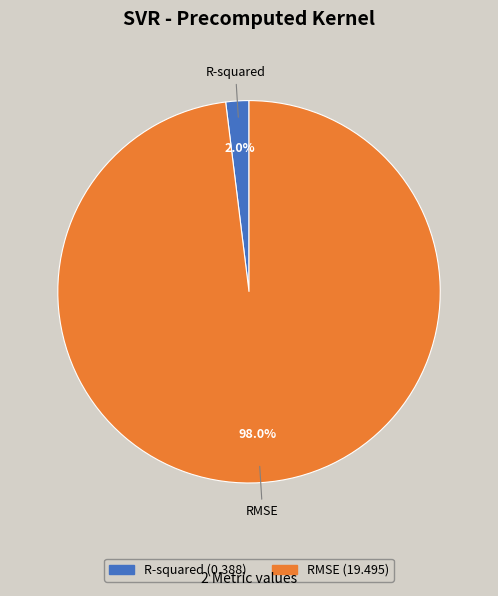

True or false: RMSE accounts for 98% of the total.

True